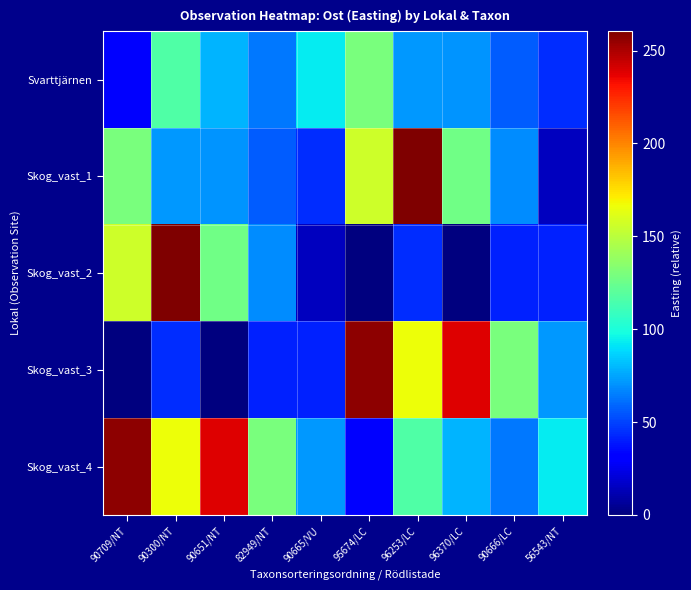

List the series in order of their peak value, highest first.

Skog_vast_1, Skog_vast_2, Skog_vast_3, Skog_vast_4, Svarttjärnen